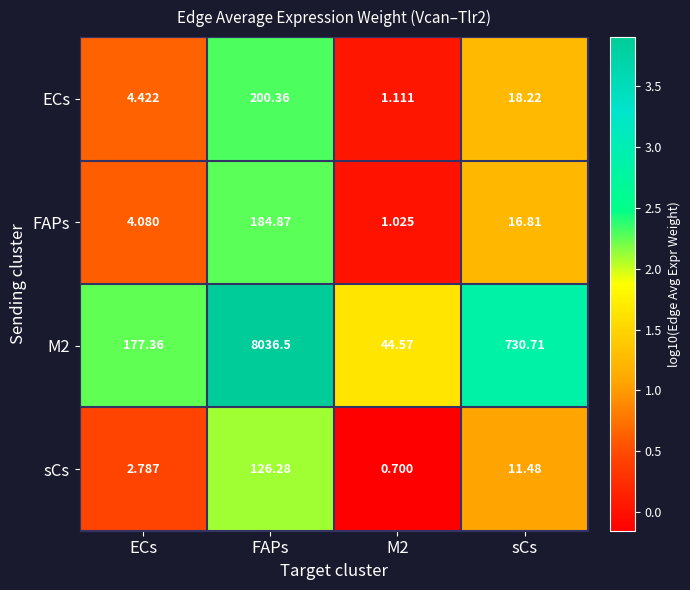

Where is ECs nearest to the value 100?

sCs